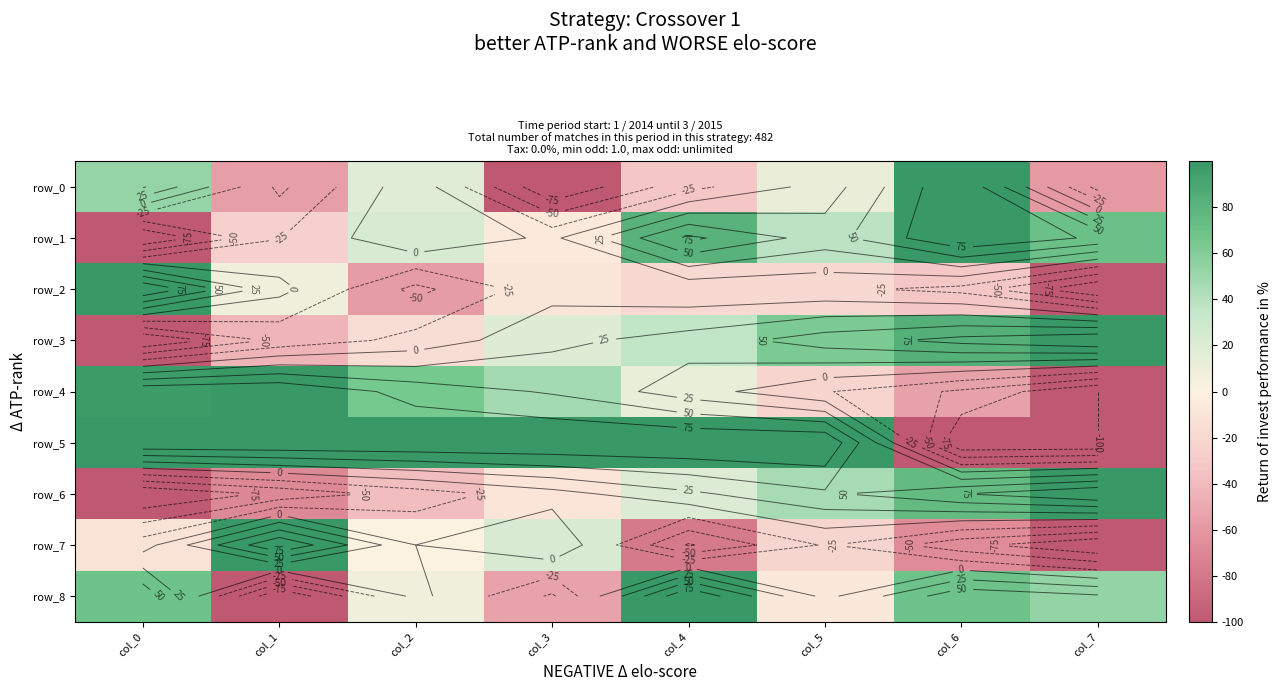

What is the average value of the row_8 series?

17.3